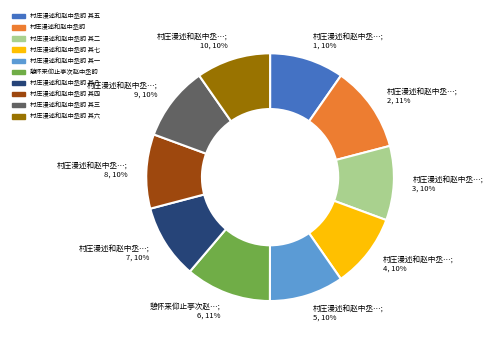

Combined, do 村庄漫述和赵中丞韵 其七 and 村庄漫述和赵中丞韵 其四 account for over 50%?

No